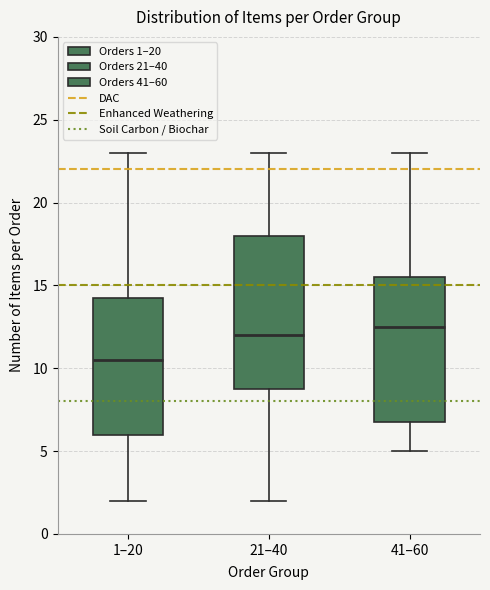

Which box is the tallest, from its lower edge to its upper edge?

21–40